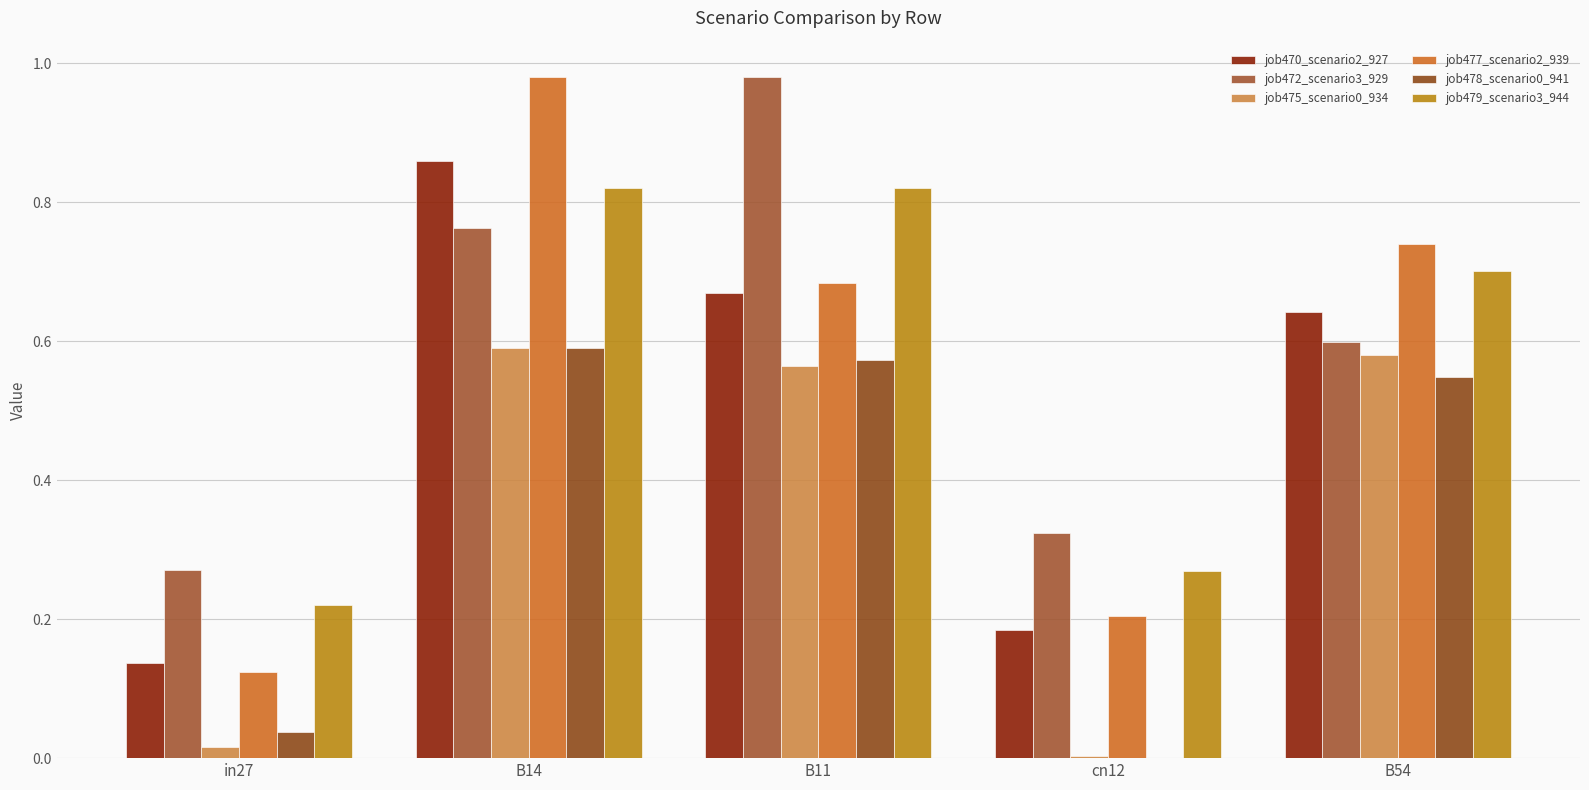

How many distinct data groups are displayed?

6